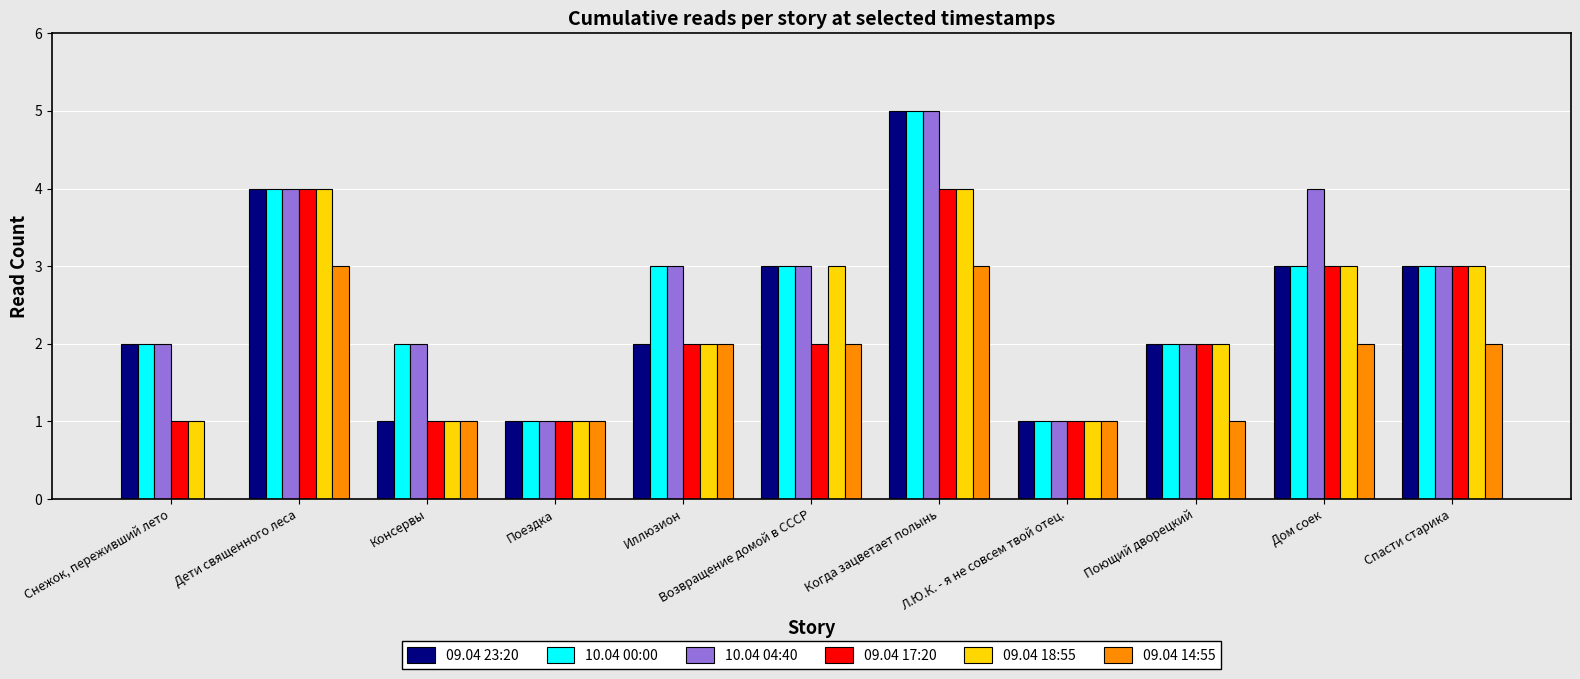

Reading right to left, list all the values displayed in this chart.

09.04 23:20: 3	3	2	1	5	3	2	1	1	4	2
10.04 00:00: 3	3	2	1	5	3	3	1	2	4	2
10.04 04:40: 3	4	2	1	5	3	3	1	2	4	2
09.04 17:20: 3	3	2	1	4	2	2	1	1	4	1
09.04 18:55: 3	3	2	1	4	3	2	1	1	4	1
09.04 14:55: 2	2	1	1	3	2	2	1	1	3	0